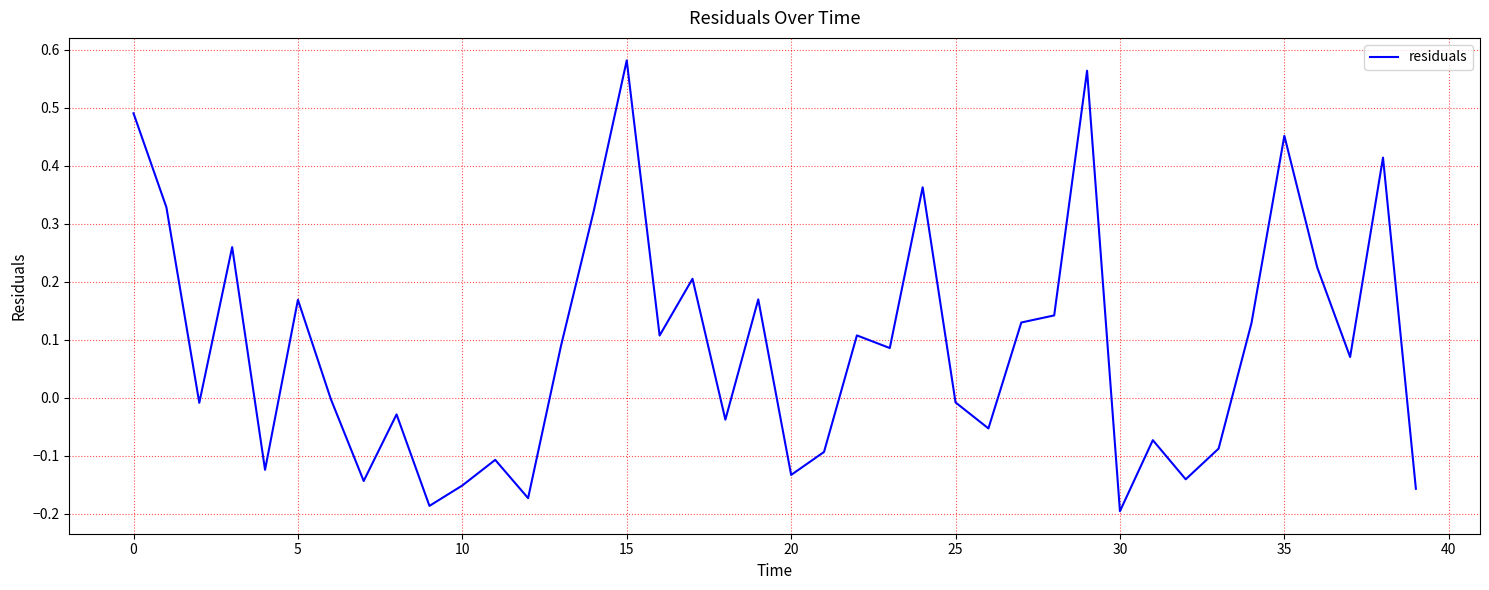

What is the difference between the maximum and minimum values?

0.8